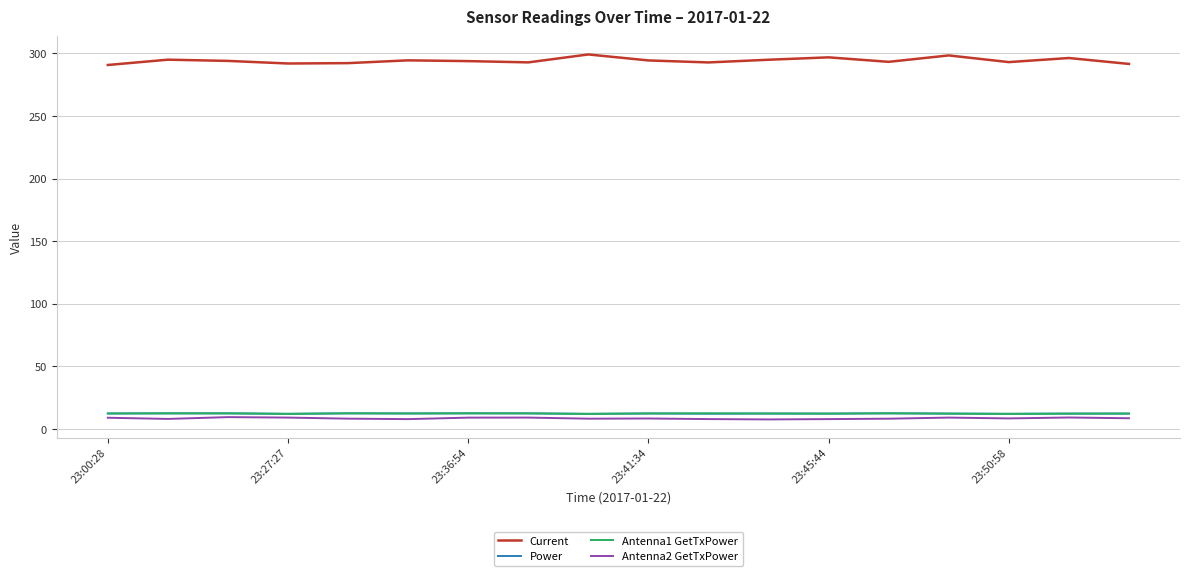

Which series has the widest spread of values?

Current